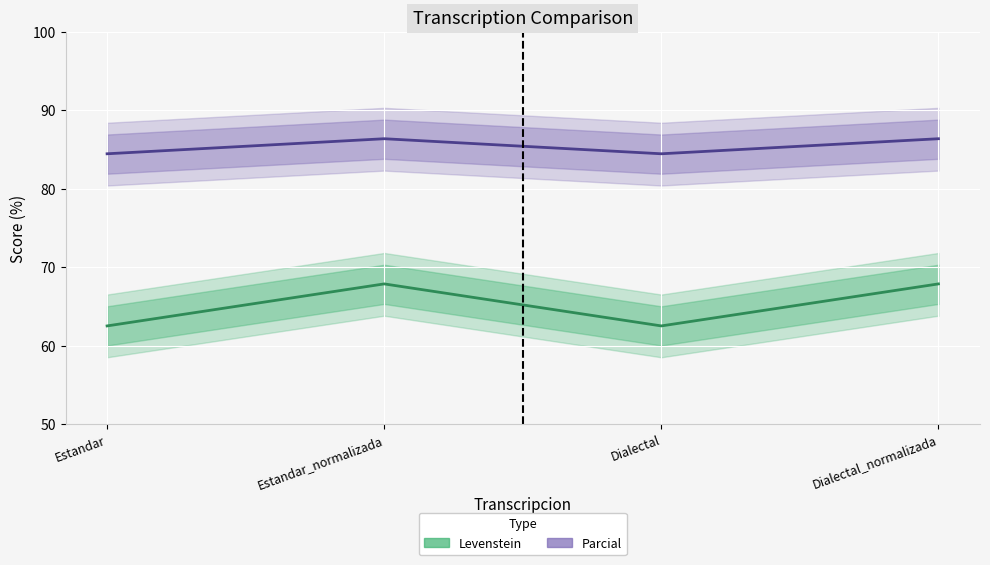

Reading left to right, what are all the values shown in this chart?

Levenstein: 62.5	67.9	62.5	67.9
Parcial: 84.4	86.4	84.4	86.4